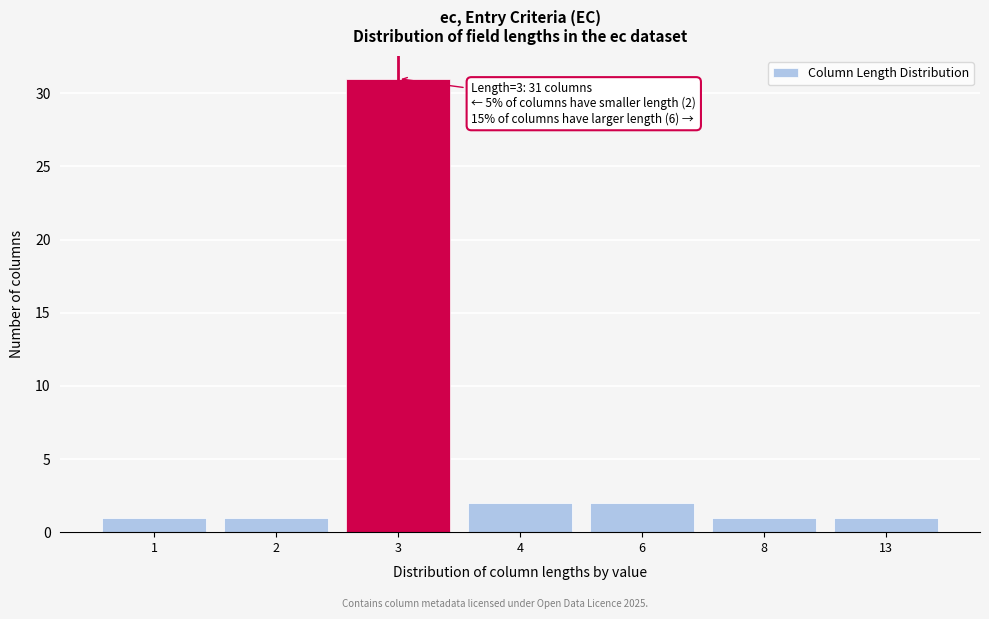

Reading left to right, extract all data points from this chart.

1=1	2=1	3=31	4=2	6=2	8=1	13=1